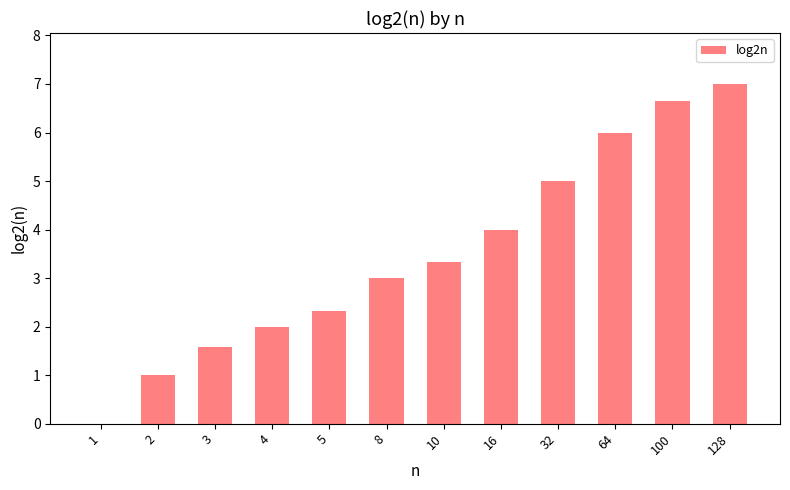

What is the sum of all values?

41.9